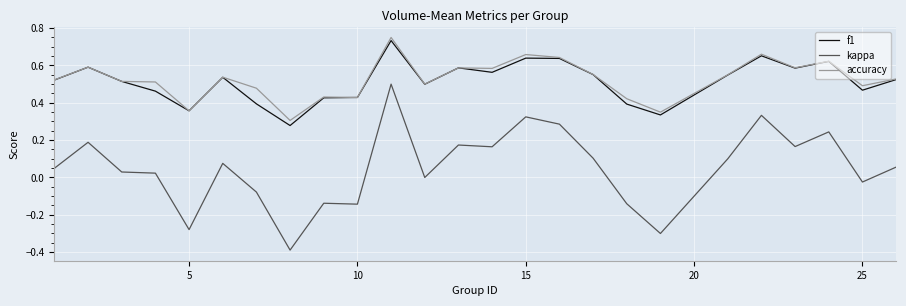

True or false: kappa and f1 cross at least once.

False